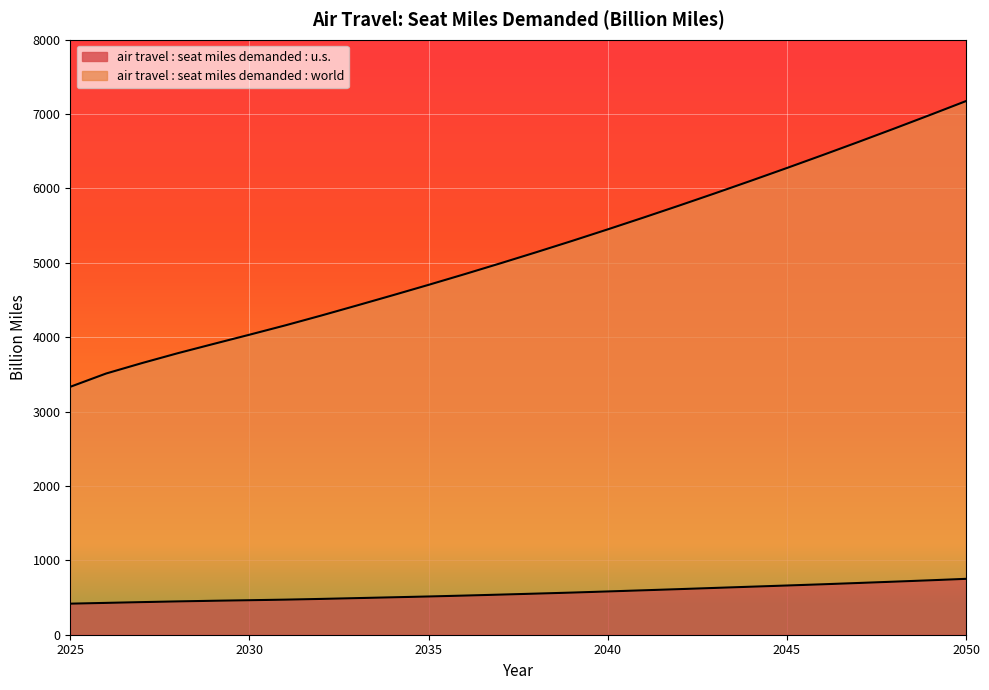

At which label does air travel : seat miles demanded : u.s. reach its peak?

2050